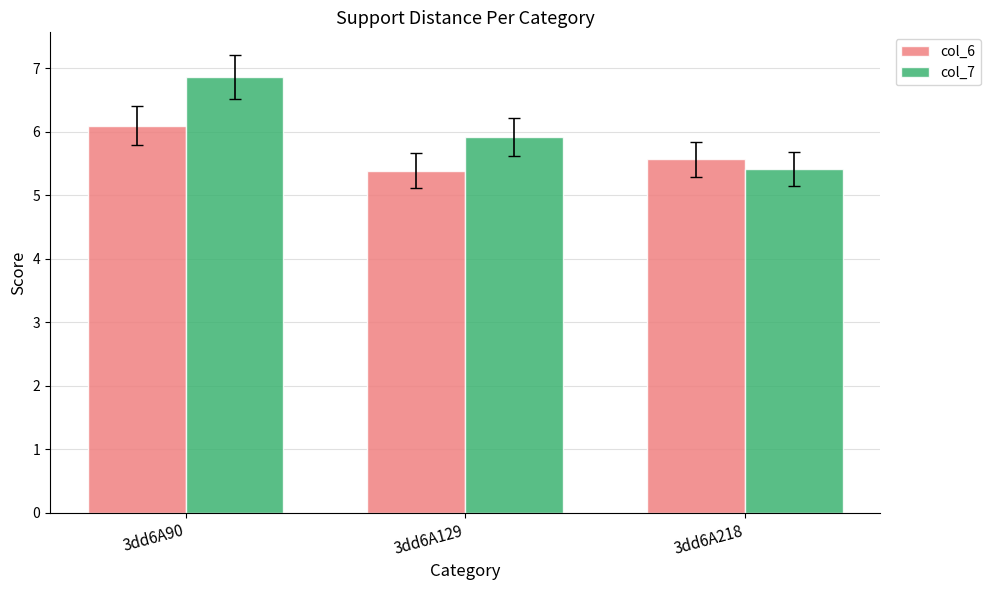

What is the minimum value shown in the chart?

5.4